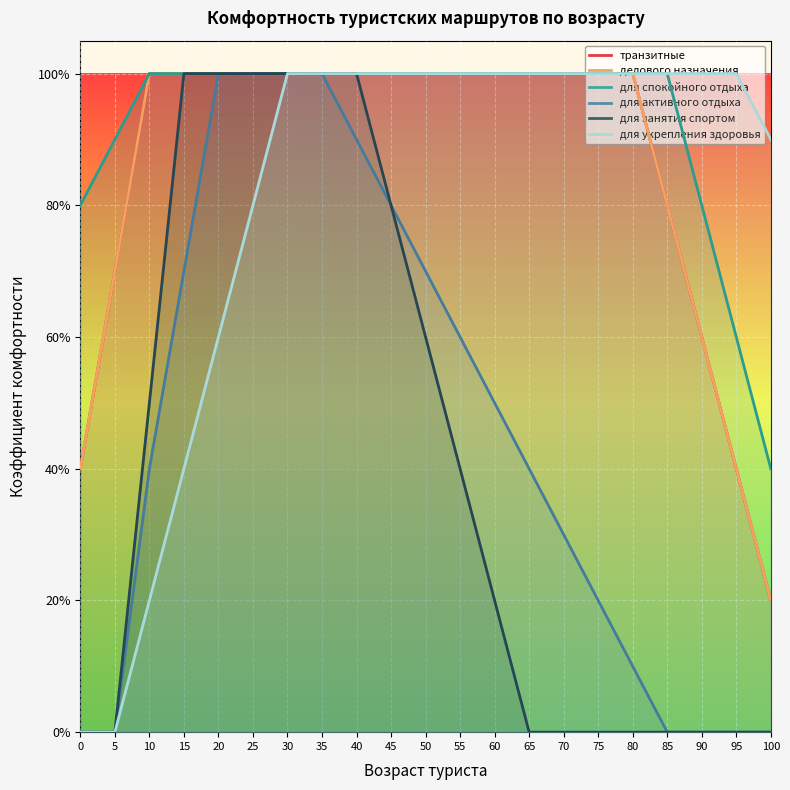

What is the value of the транзитные point at the 6th from the left?

1.0